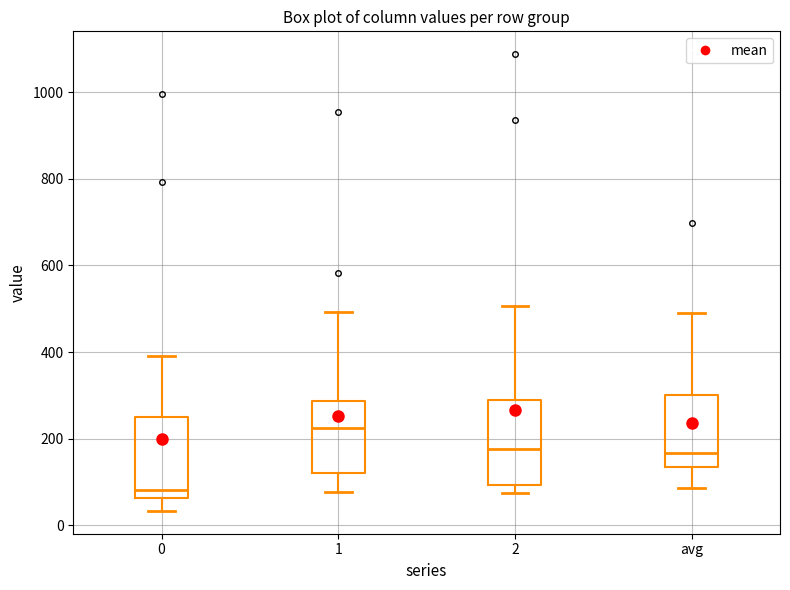

Where does the upper whisker of the box for avg end on the y-axis? The values are not printed on the chart, so give them approximately, as read against the axis.

500